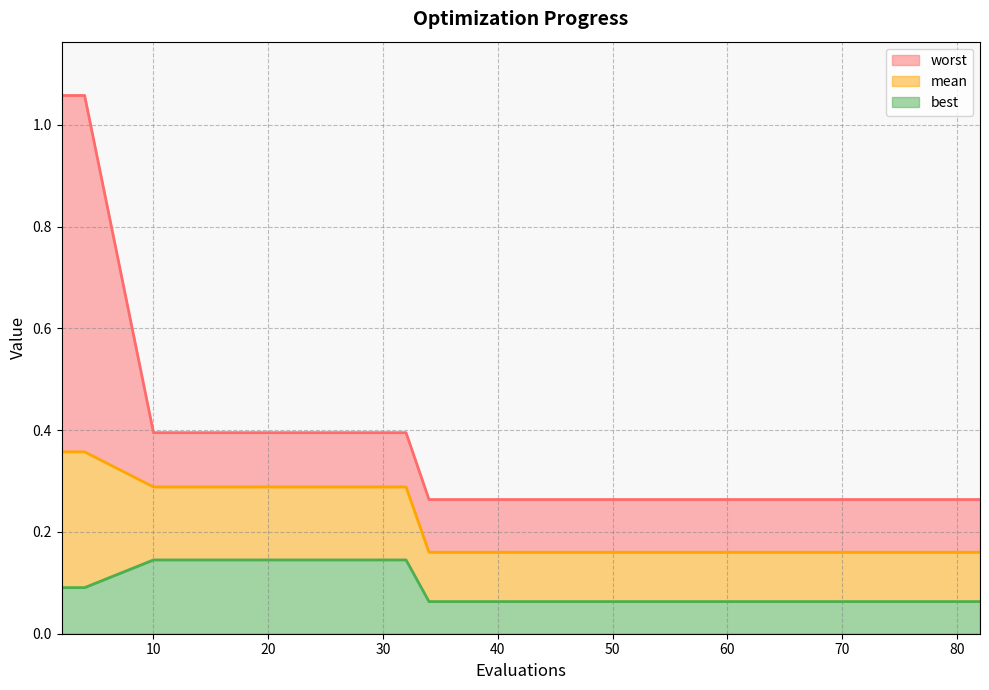

True or false: worst has more than 1 points higher than both neighbors.

False